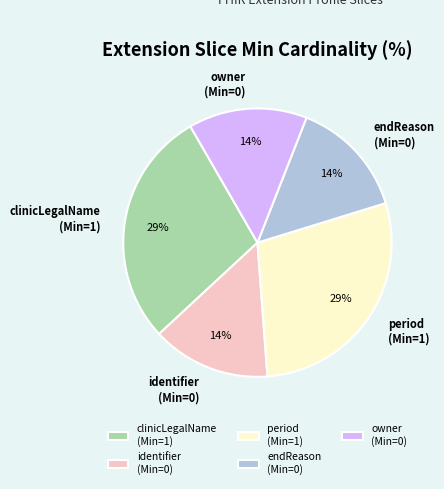

True or false: identifier (Min=0) accounts for 7% of the total.

False